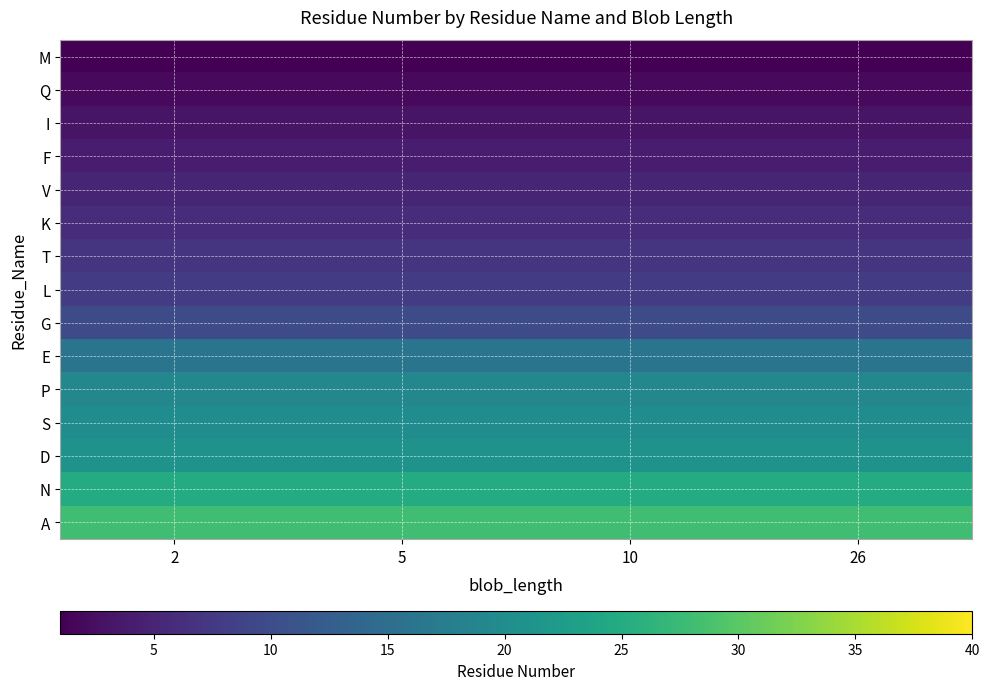

Which label corresponds to the largest value in the chart?

2